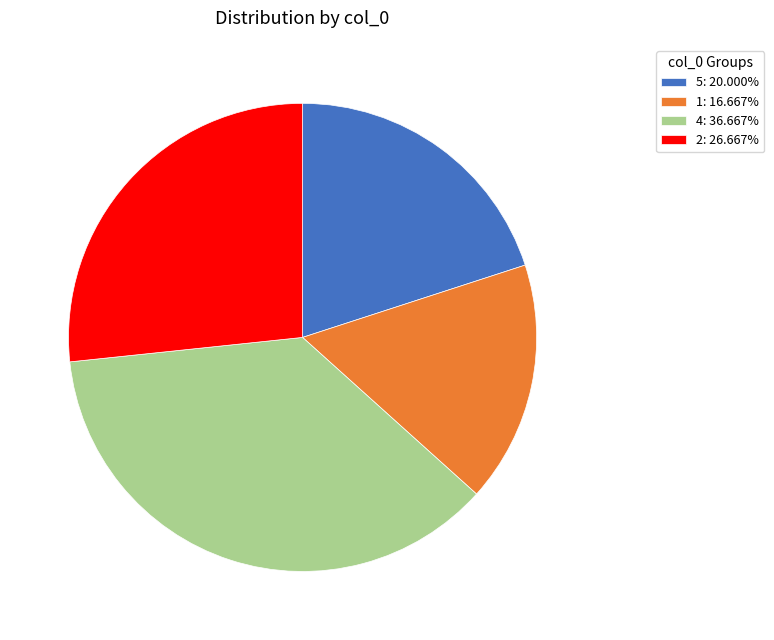

Does 5: 20.000% represent more than half of the total?

No